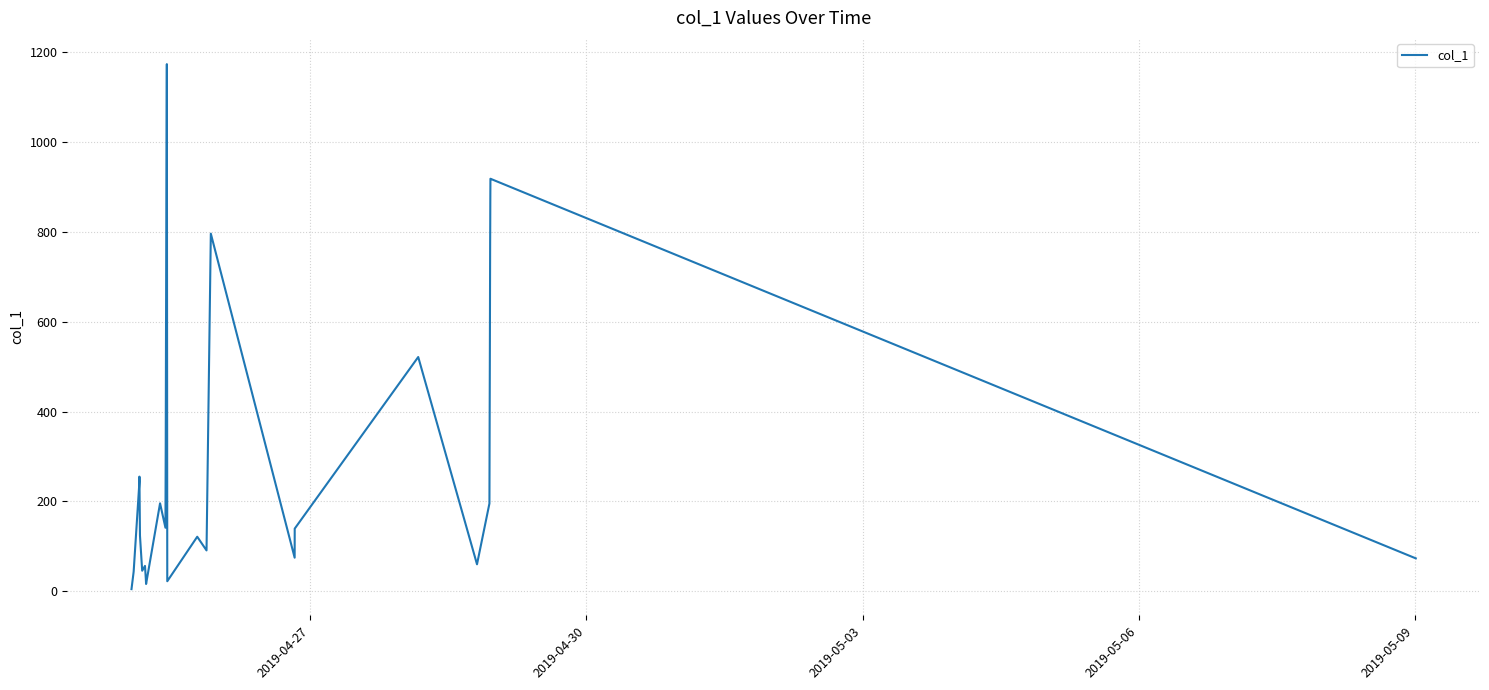

How many lines are shown in the chart?

1